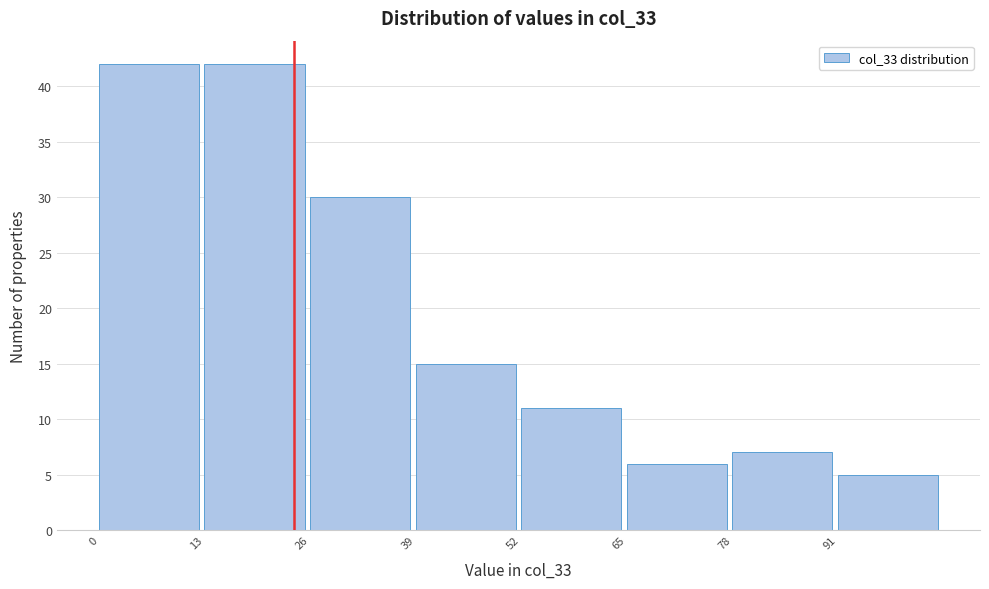

Reading left to right, list every bar in this chart as the range it spans on the x-axis followed by its height. Neither the bar edges nor the heights are printed on the chart, so give them approximately, as read against the axes.

0 to 13: 42
13 to 26: 42
26 to 39: 30
39 to 52: 15
52 to 65: 11
65 to 78: 6
78 to 91: 7
91 to 104: 5